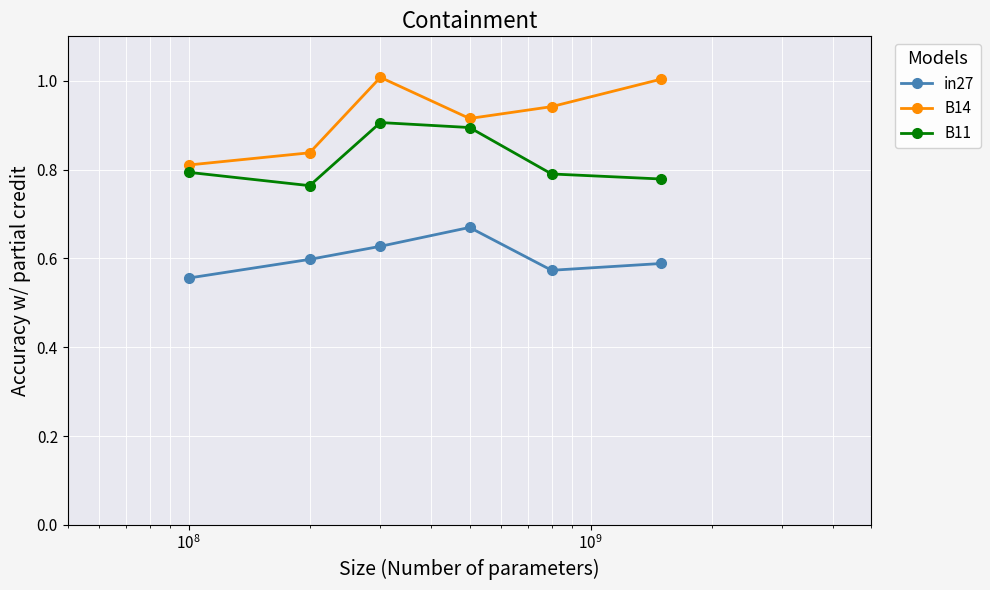

Which series has the widest spread of values?

B14